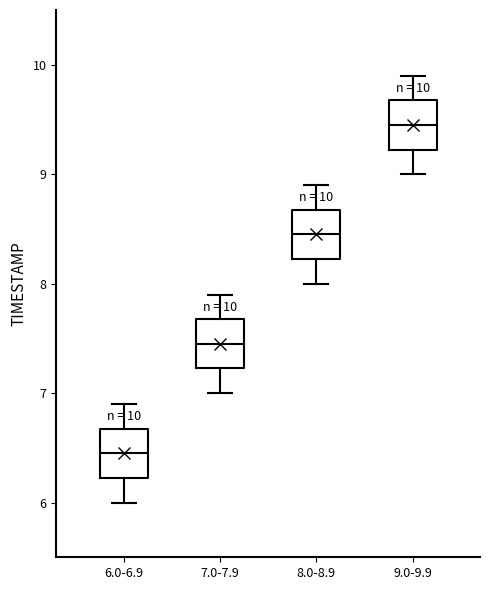

Which box has the highest median line?

9.0-9.9